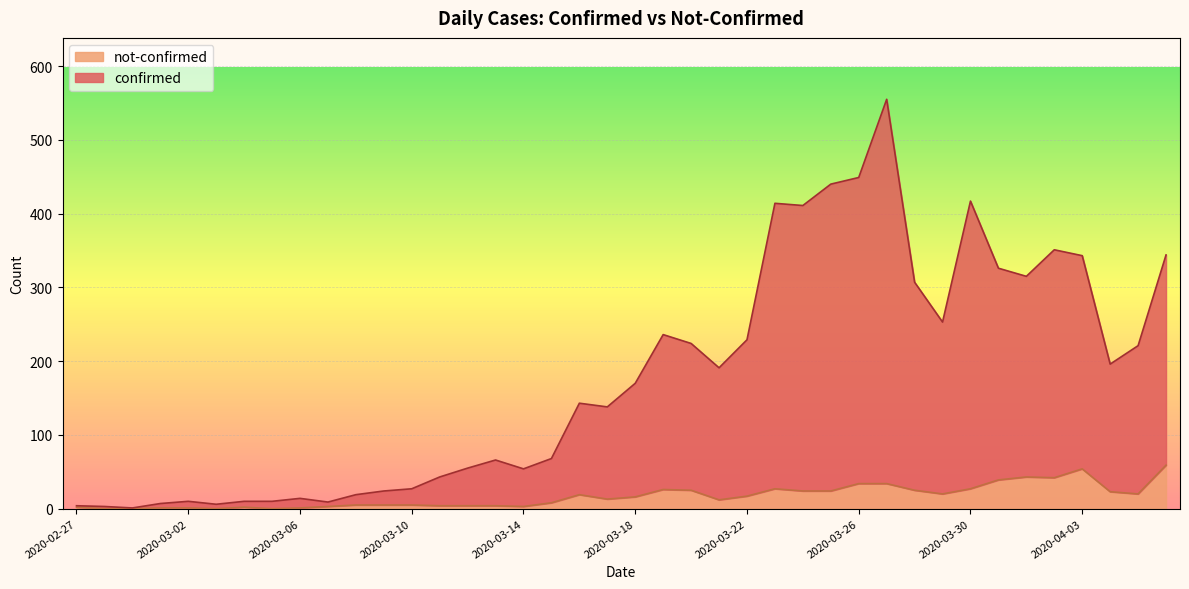

Which category has the highest value across all series?

2020-03-27